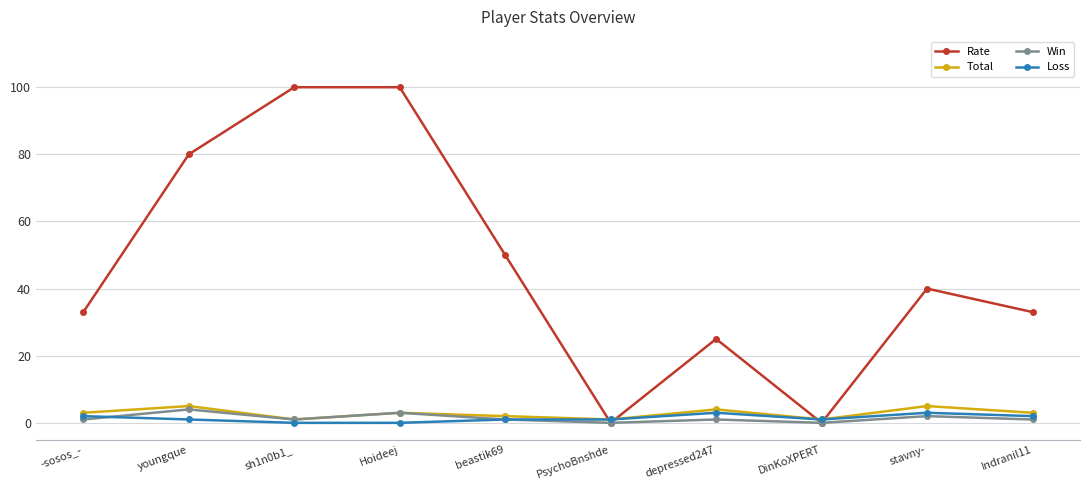

Is it true that Total equals 2 at beastik69?

True